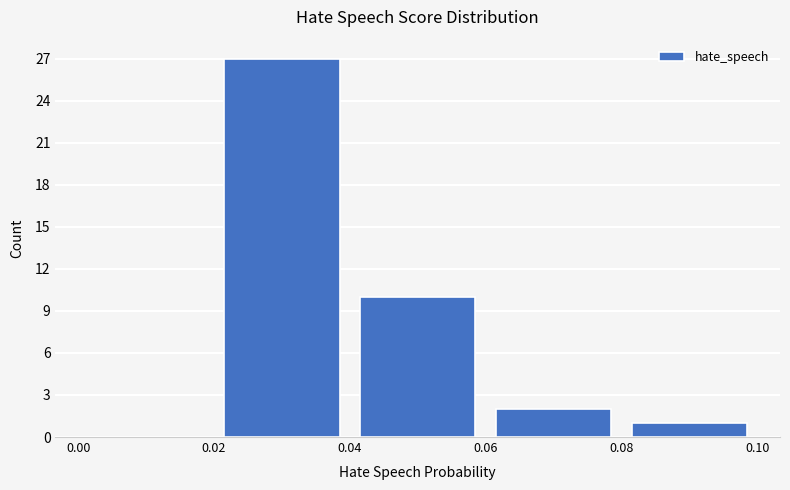

Reading left to right, list every bar in this chart as the range it spans on the x-axis followed by its height. The values are not printed on the chart, so give them approximately, as read against the axis.

0.00 to 0.02: 0
0.02 to 0.04: 27
0.04 to 0.06: 10
0.06 to 0.08: 2
0.08 to 0.10: 1